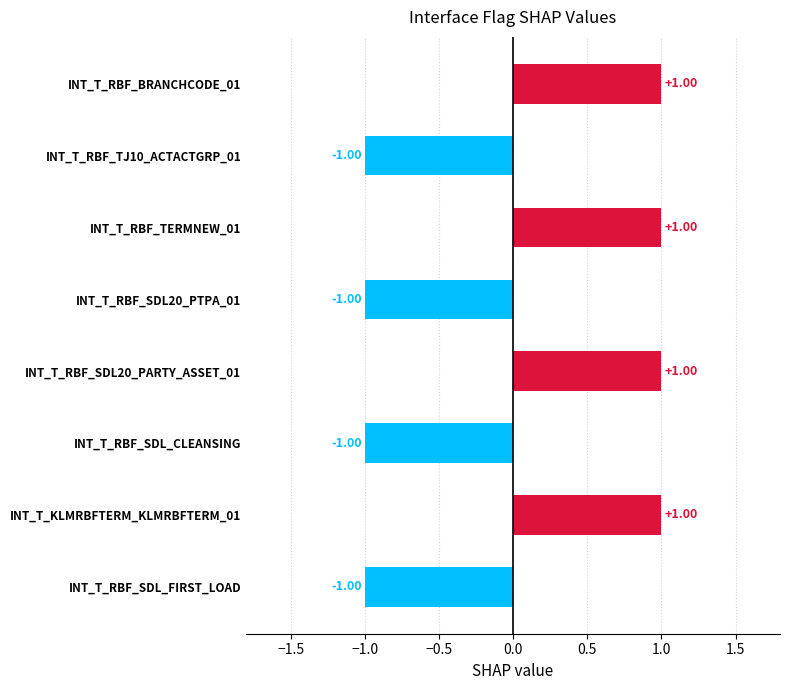

What is the ratio of the value at INT_T_RBF_SDL20_PARTY_ASSET_01 to the value at INT_T_RBF_TERMNEW_01?

1.0